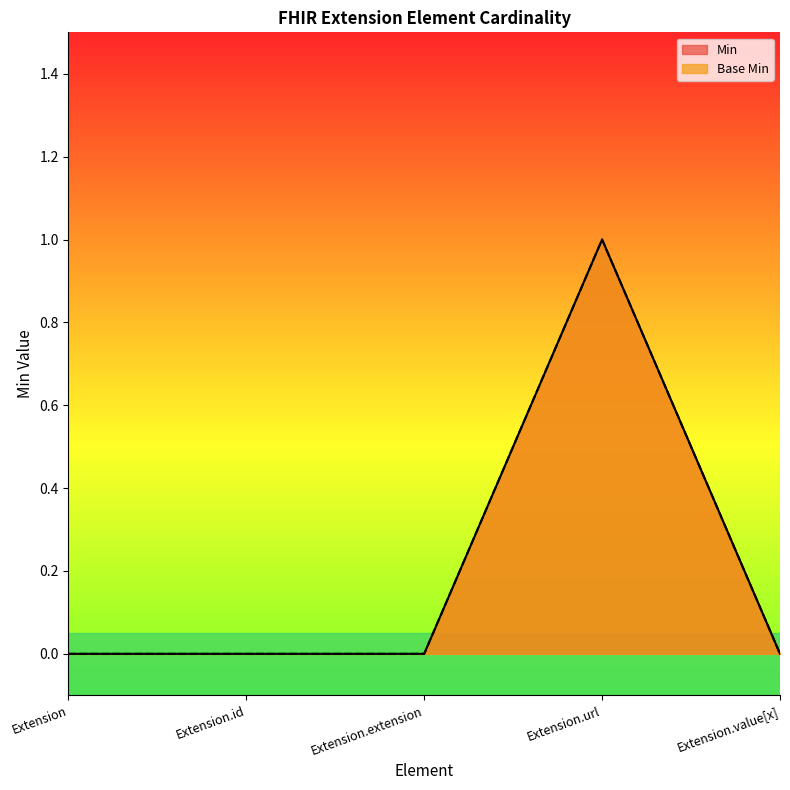

What is the highest value of the Min series?

1